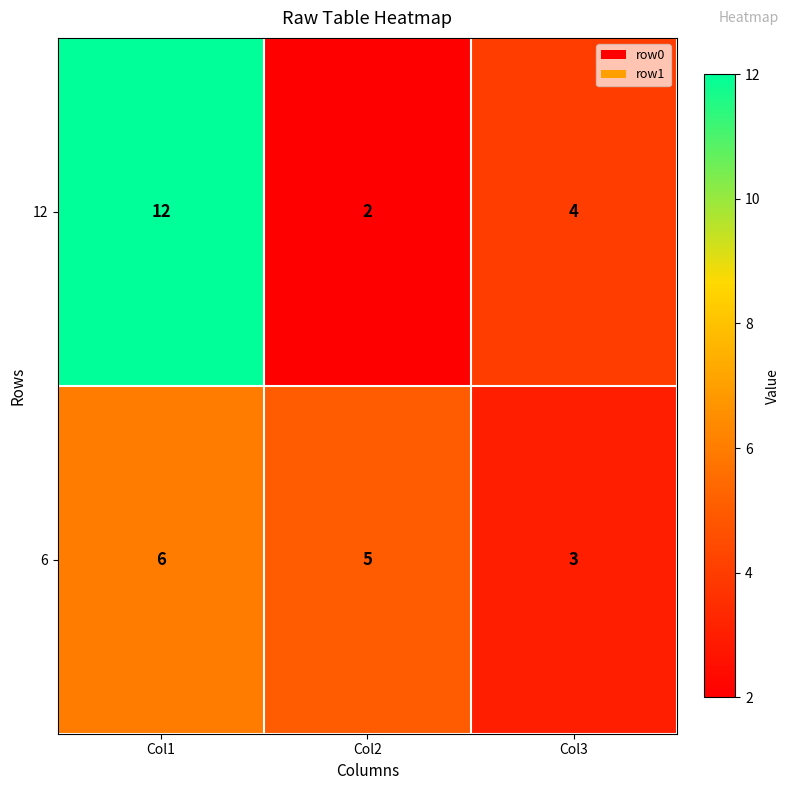

Reading left to right, what are all the values shown in this chart?

12: Col1=12	Col2=2	Col3=4
6: Col1=6	Col2=5	Col3=3